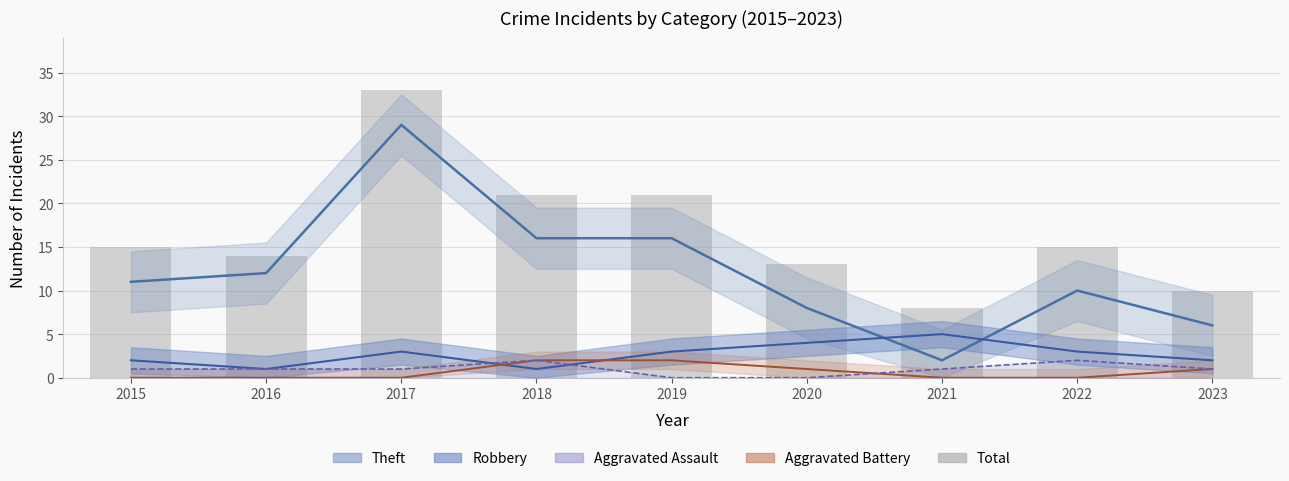

Where is Theft nearest to the value 15?

2018